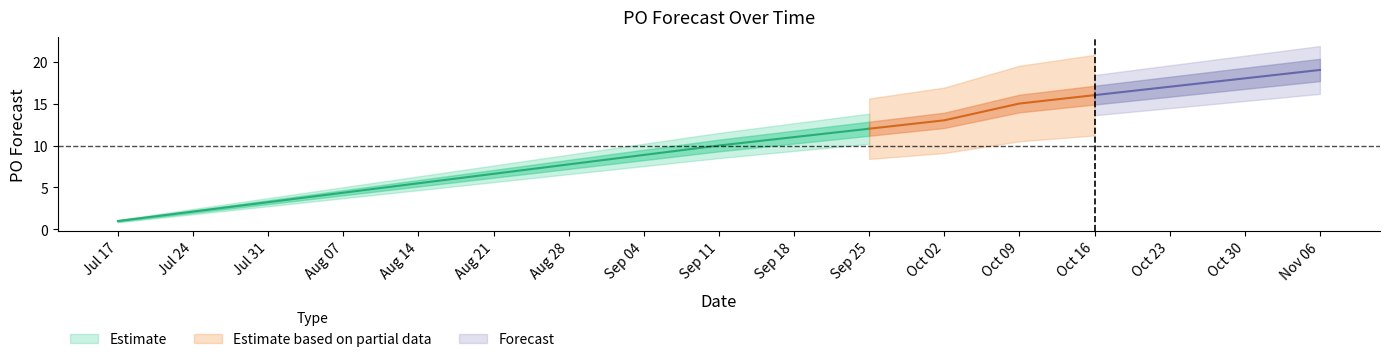

Between 2023-11-06 and 2023-09-11, which is larger?

2023-11-06